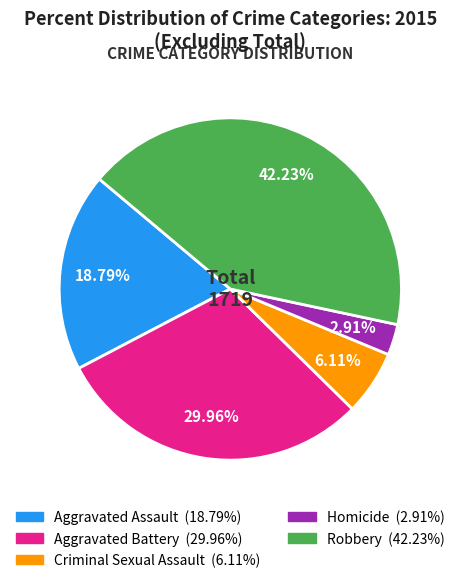

Which slice is the largest?

Robbery